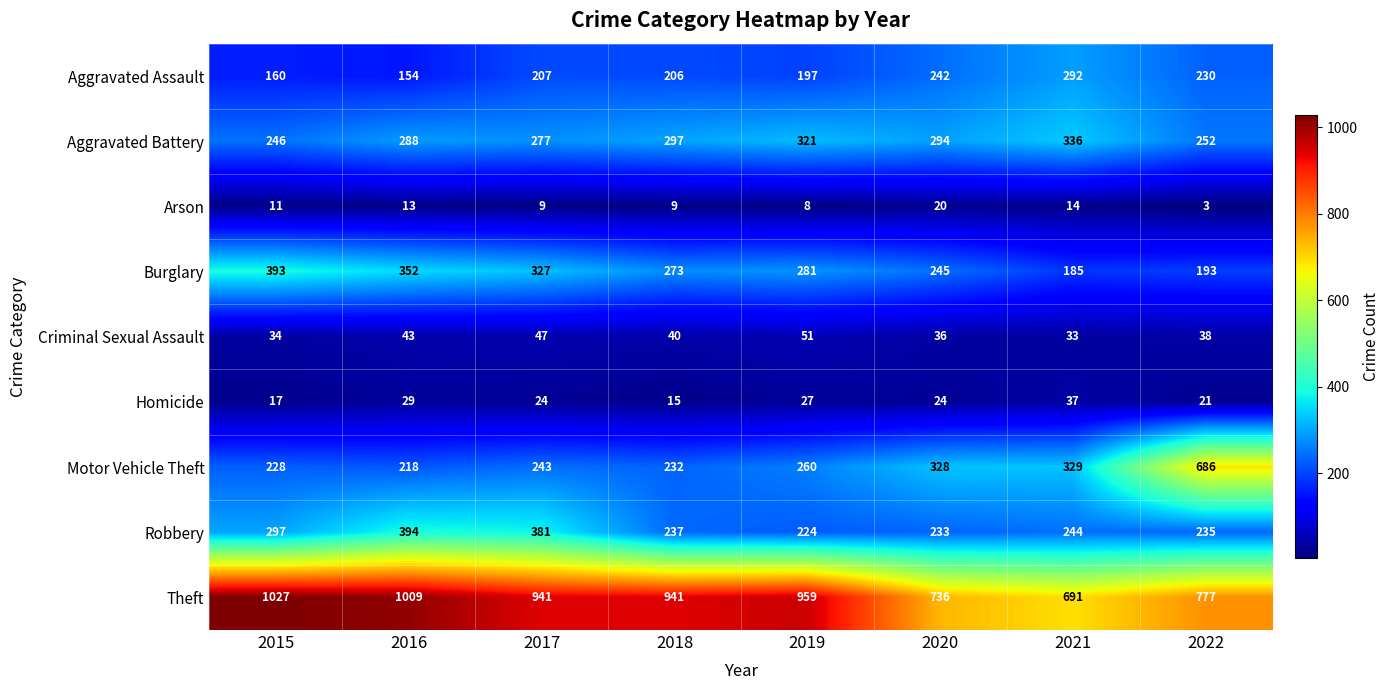

What is the difference between the maximum and minimum values in the Robbery series?

170